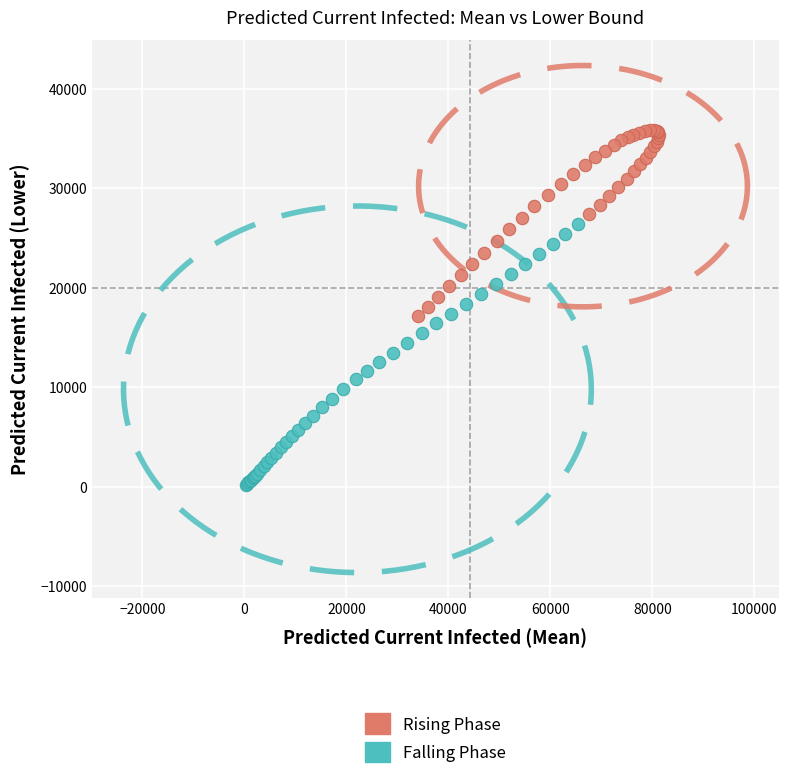

What are all the series names shown in the legend?

Rising Phase, Falling Phase